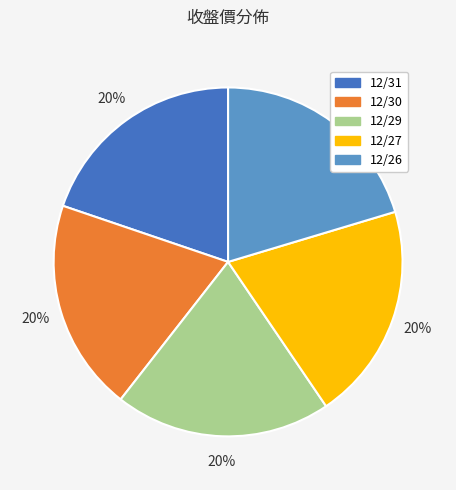

What is the ratio of the value at 12/29 to the value at 12/31?

1.0